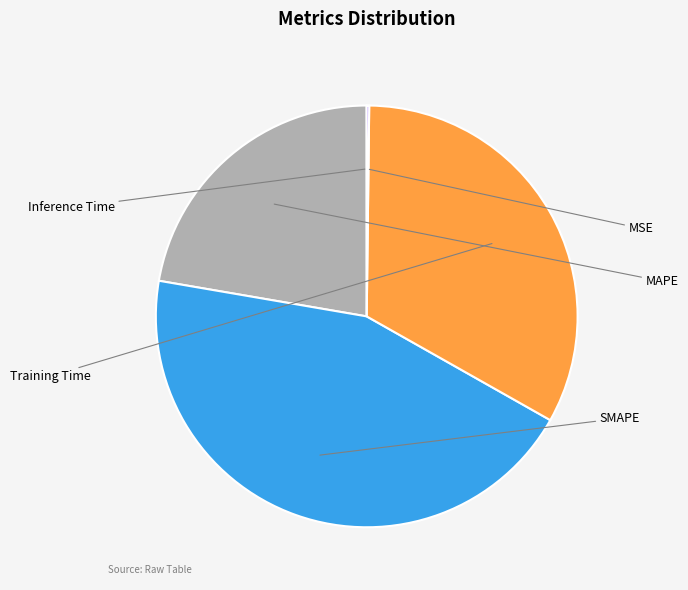

Is there a majority slice in this chart?

No